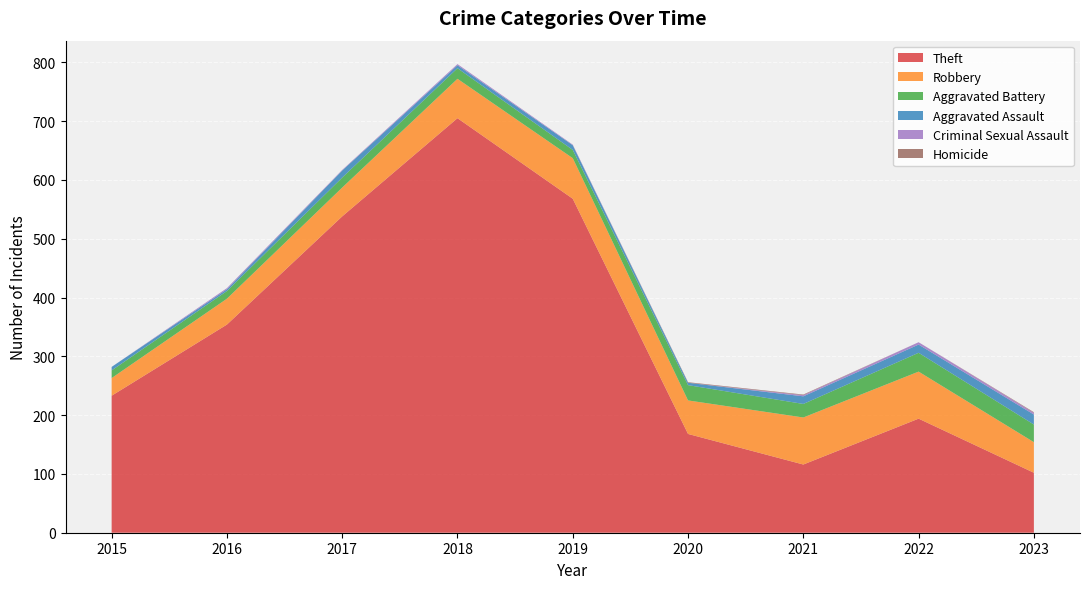

Reading left to right, list all the values displayed in this chart.

Theft: 233	354	538	705	568	168	116	194	102
Robbery: 30	44	49	67	69	57	80	80	52
Aggravated Battery: 13	13	17	18	14	26	23	32	30
Aggravated Assault: 6	3	12	5	8	4	13	14	17
Criminal Sexual Assault: 0	2	1	2	1	0	2	4	3
Homicide: 0	0	0	0	0	1	1	0	1